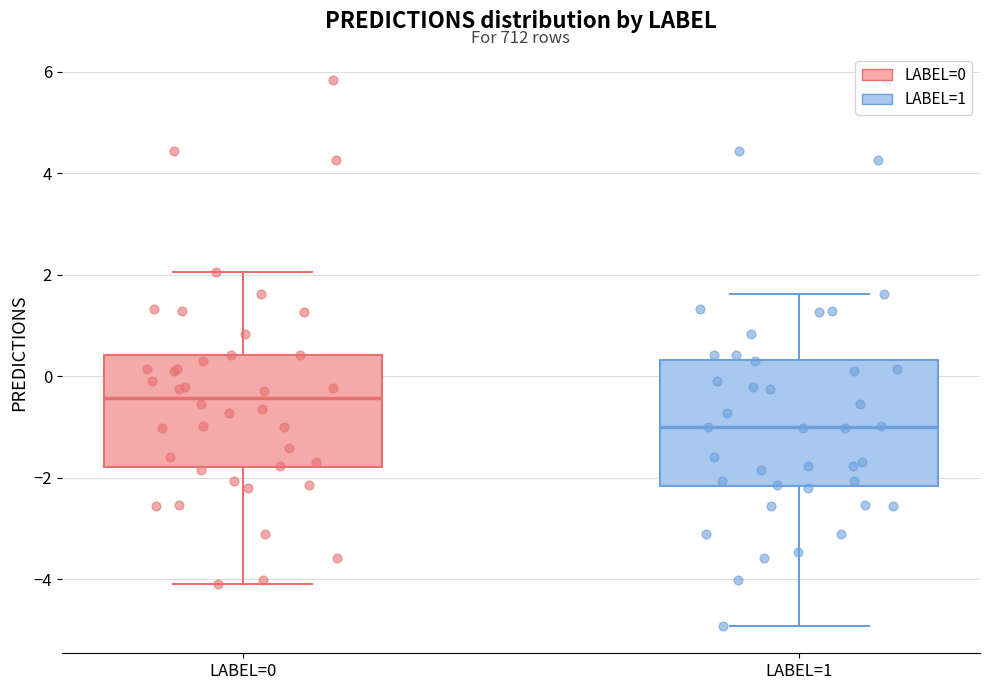

Which box has the highest median line?

LABEL=0